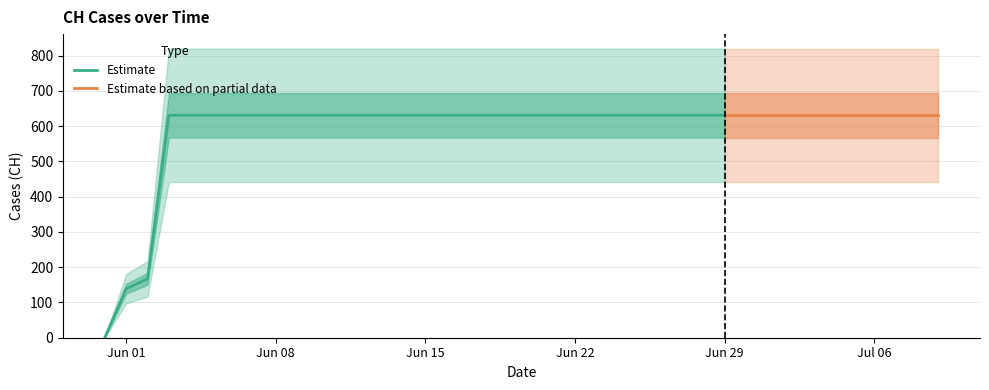

What is the sum of all values?

23653